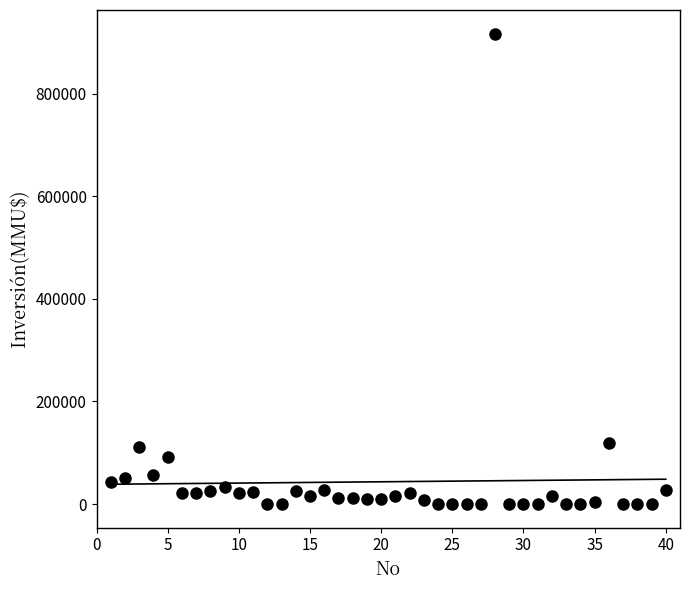

What is the range of X values (max minus min)?

39